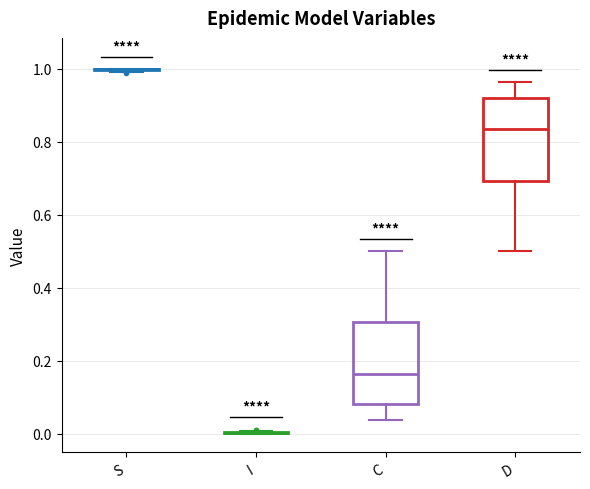

Reading left to right, transcribe this box plot: for each box, give where its median line is, the range the box spans, and where its two whiskers end, as read against the y-axis. The values are not printed on the chart, so give them approximately, as read against the axis.

S: box collapsed to a line at 1.00, whiskers 1.00 to 1.00
I: box collapsed to a line at 0.00, whiskers 0.00 to 0.00
C: median 0.16, box 0.08 to 0.30, whiskers 0.04 to 0.50
D: median 0.84, box 0.70 to 0.92, whiskers 0.50 to 0.96